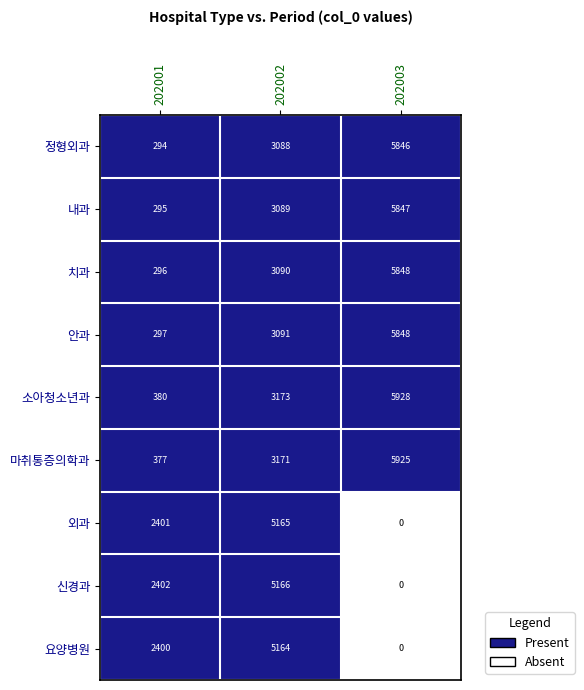

What is the spread (max minus min) of values at 202002?

2078